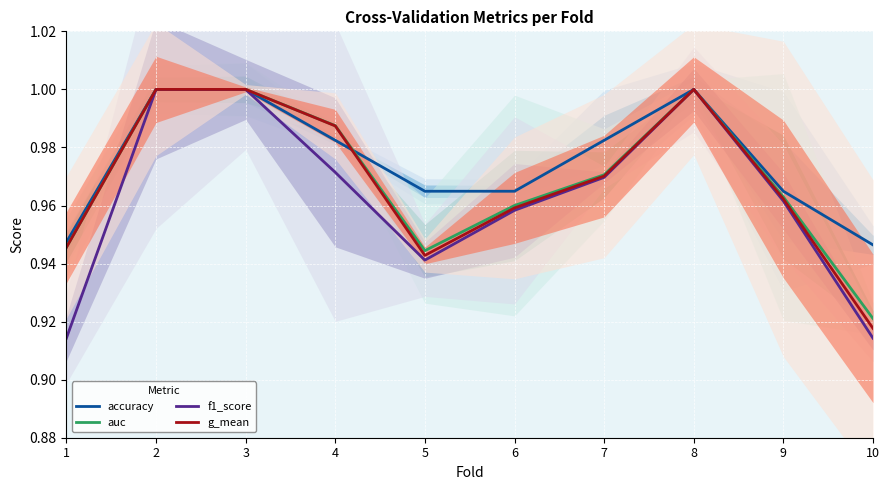

What is the approximate value of f1_score at 3?

1.0